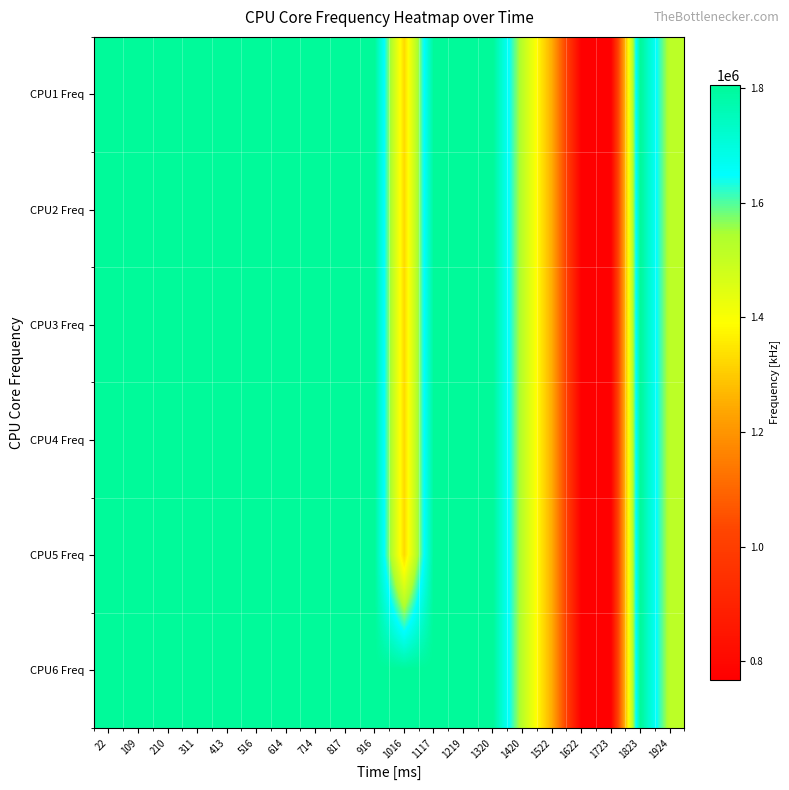

Count the number of data series in this chart.

6